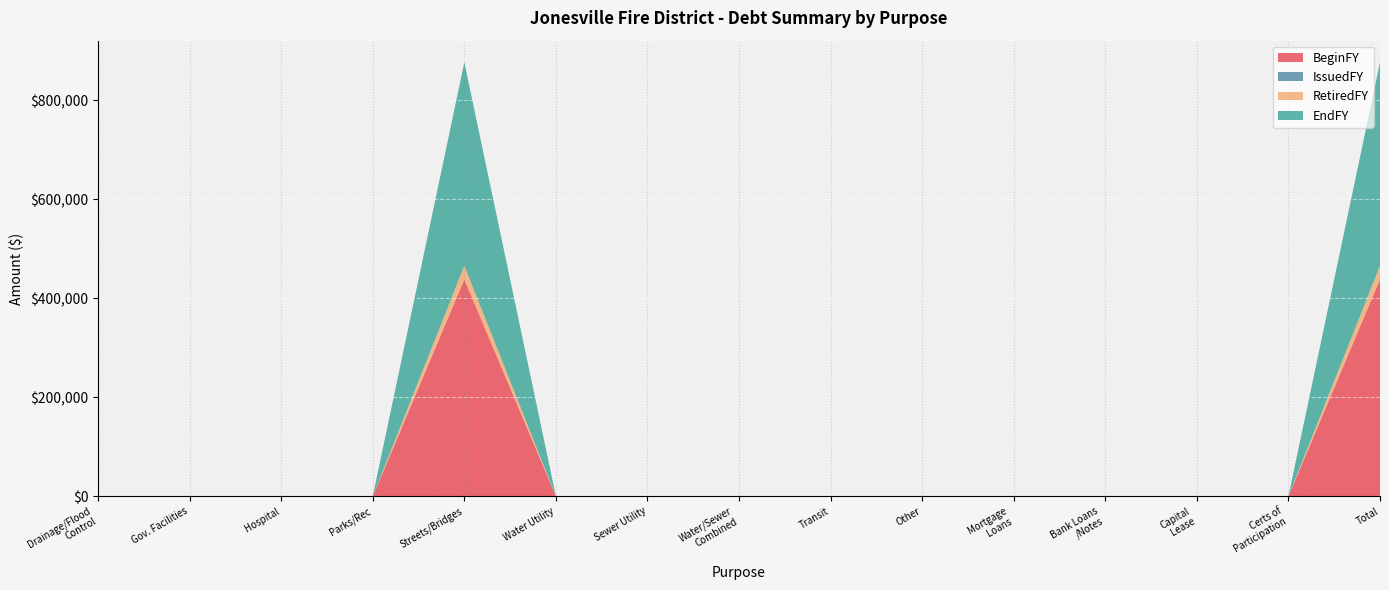

Does the chart display data point markers on the line(s)?

No